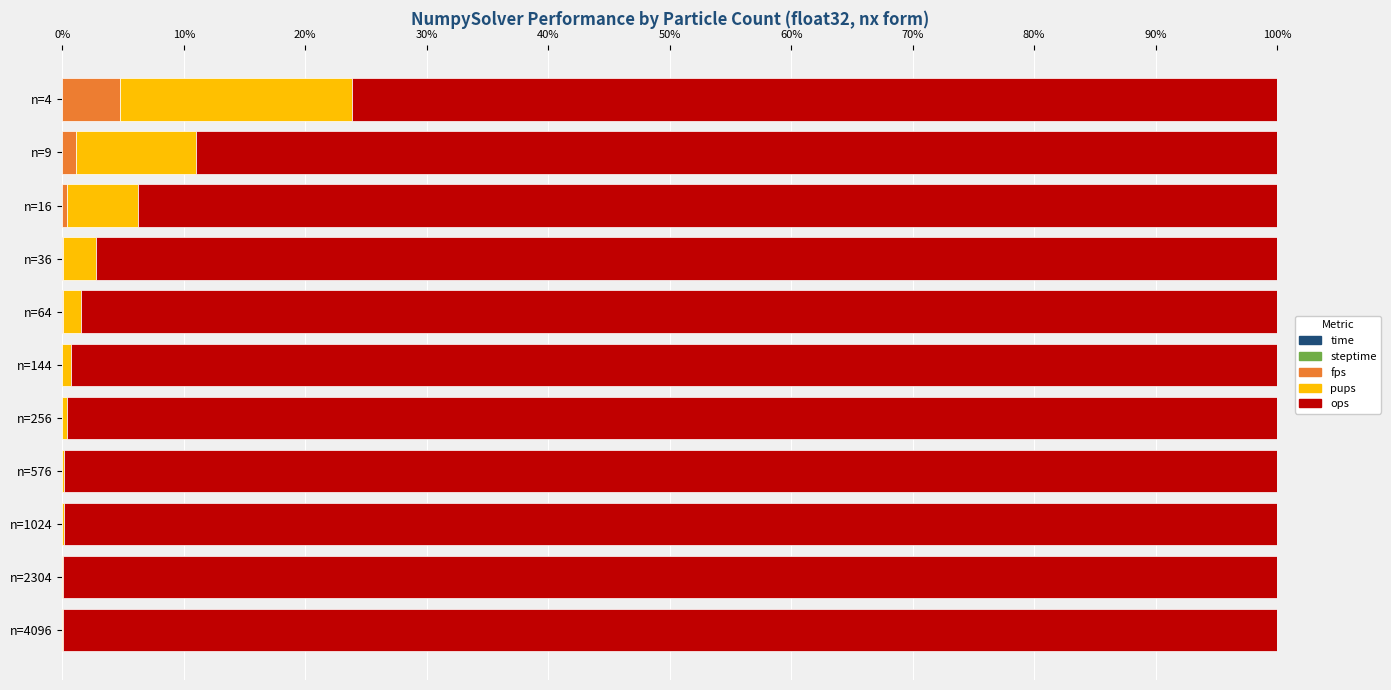

What are all the series names shown in the legend?

time, steptime, fps, pups, ops